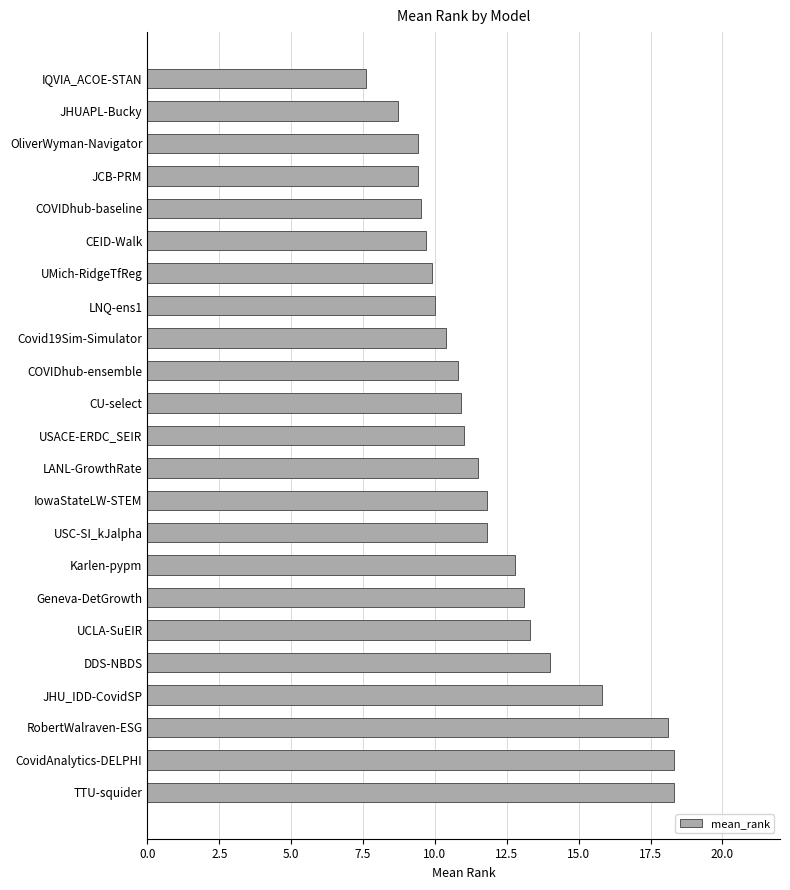

What is the smallest value displayed?

7.6